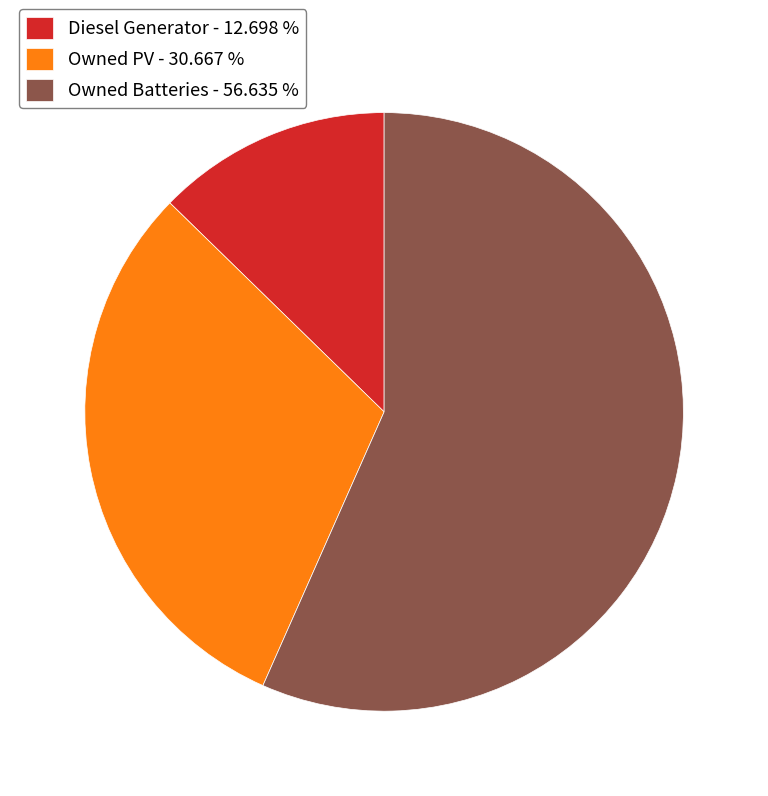

Between Owned Batteries and Owned PV, which is larger?

Owned Batteries